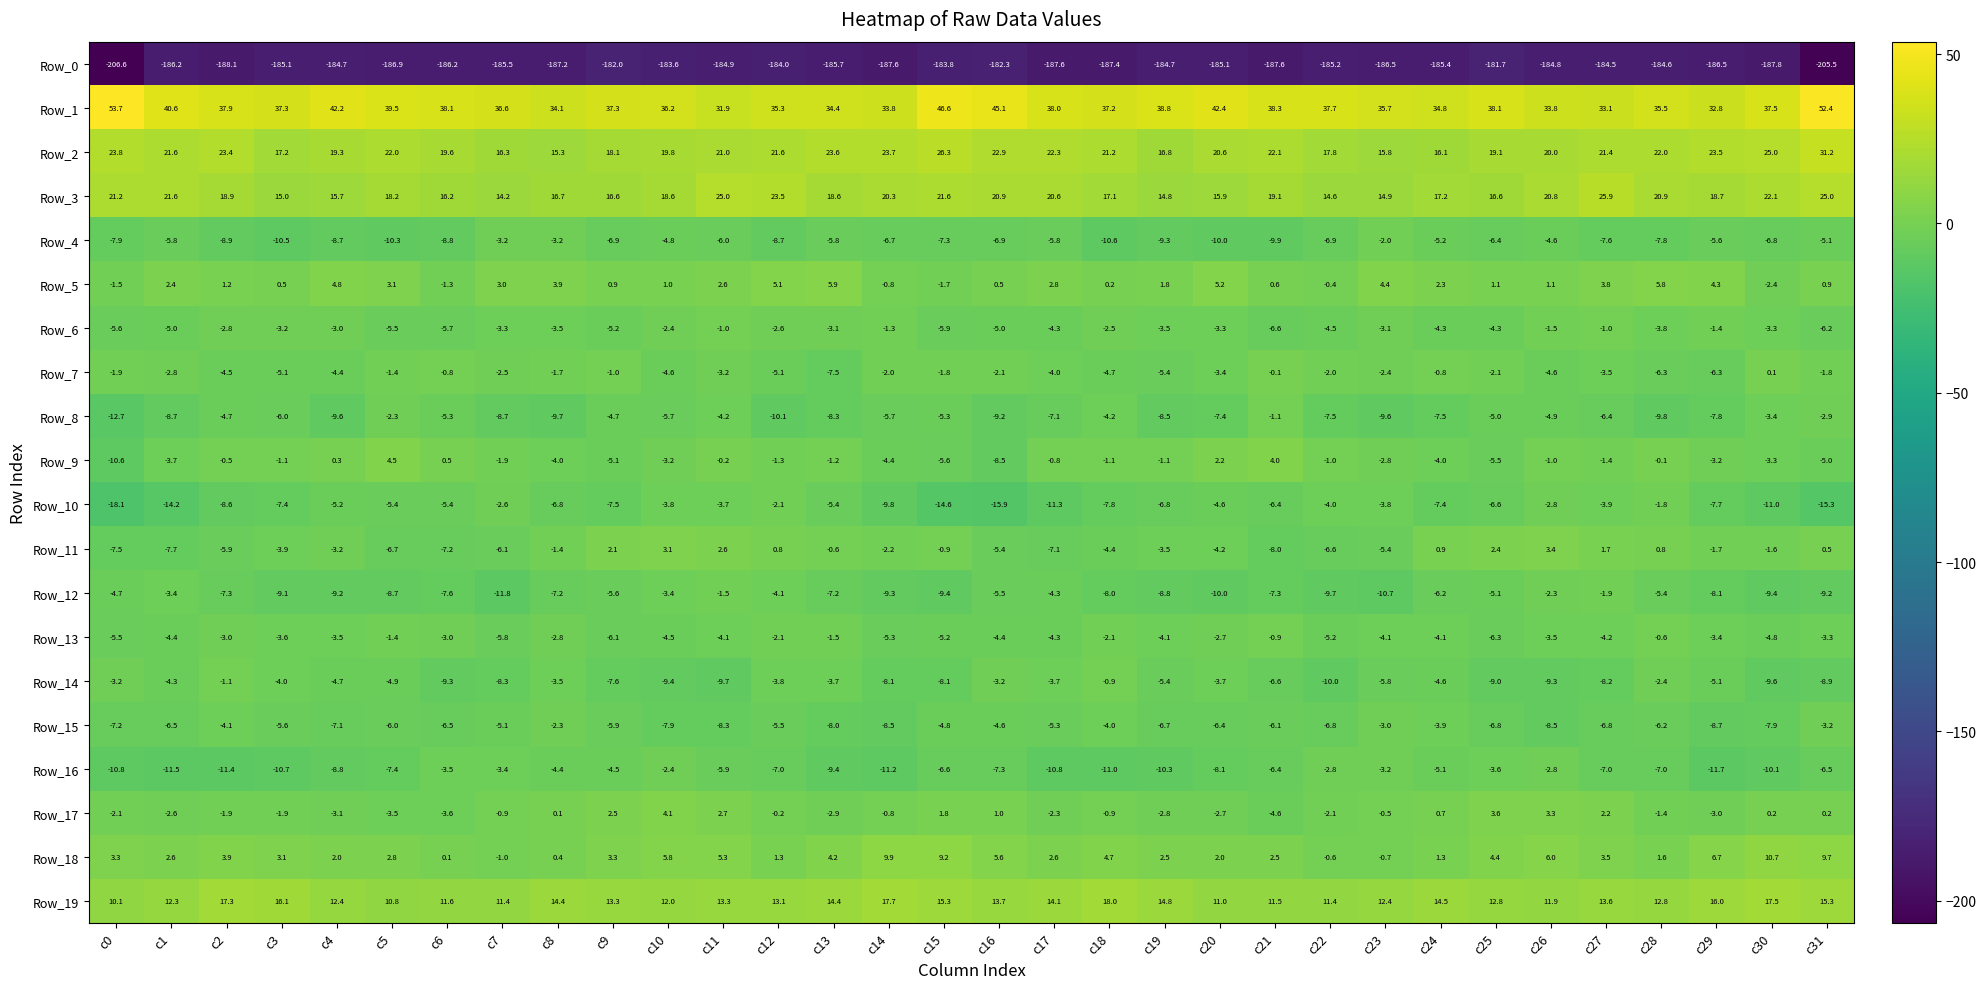

Is it true that Row_8 equals -6.0 at c3?

True